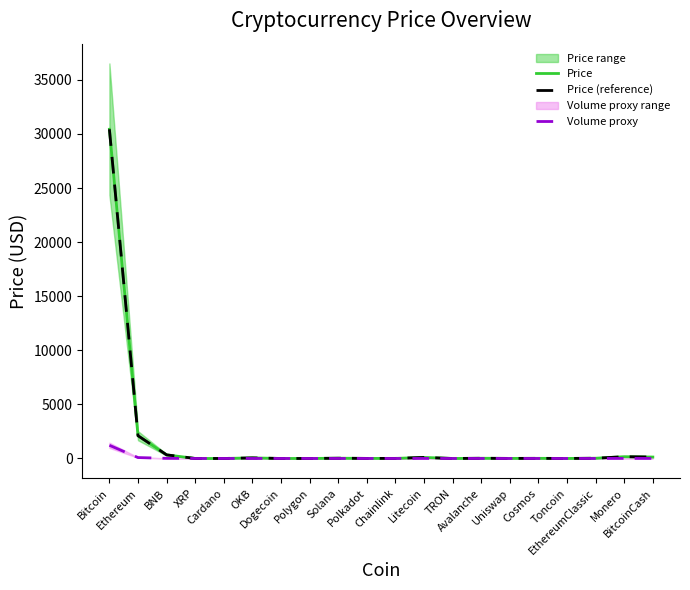

Is it true that Volume proxy equals 84.2 at Ethereum?

True